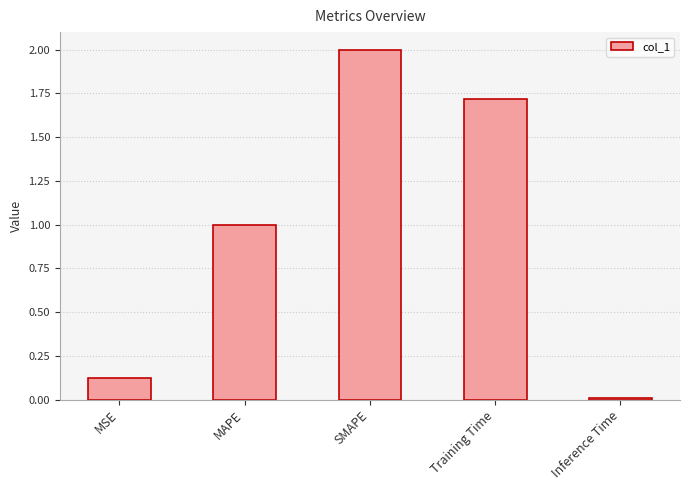

What is the average value?

1.0